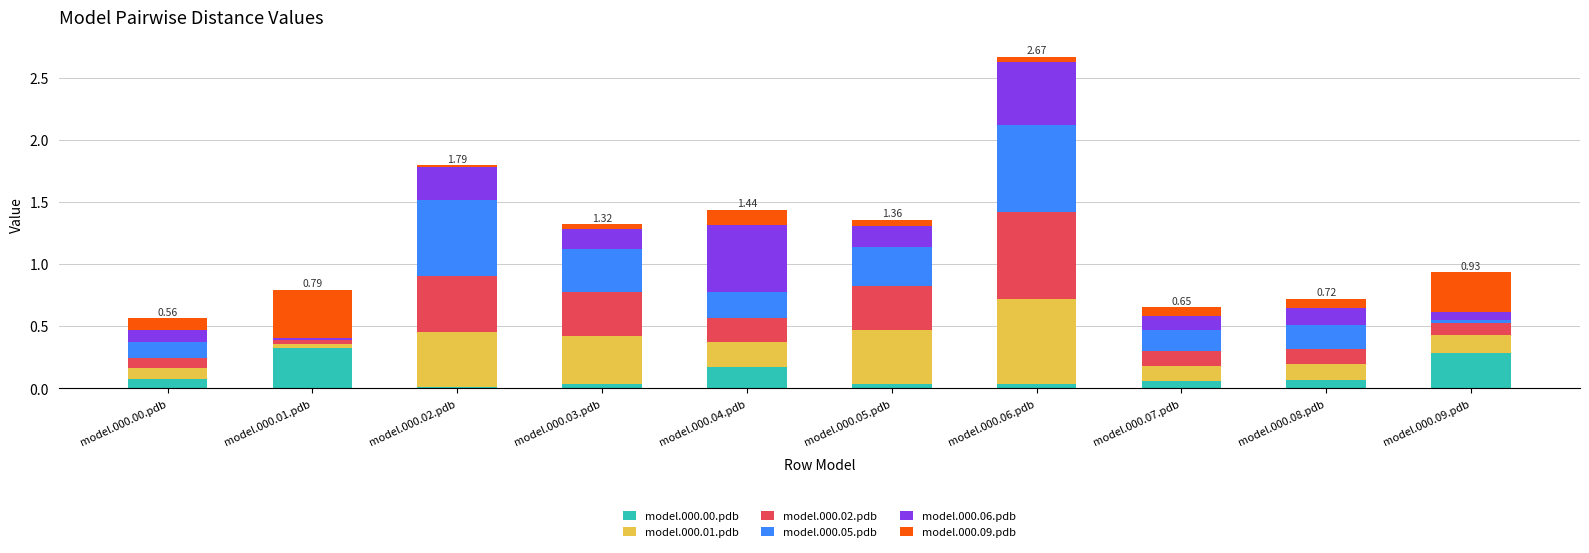

What is the total value across all series at model.000.08.pdb?

0.7